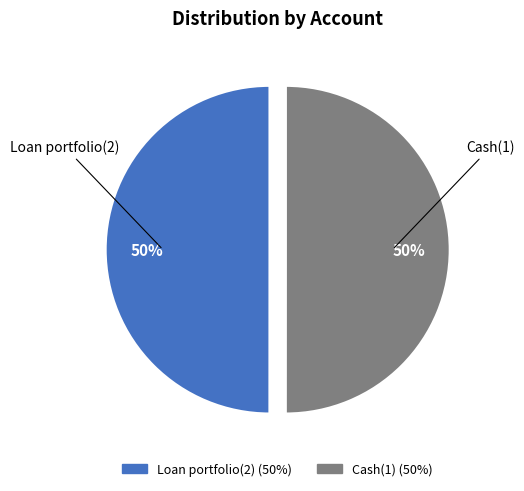

True or false: Cash(1) accounts for 64% of the total.

False